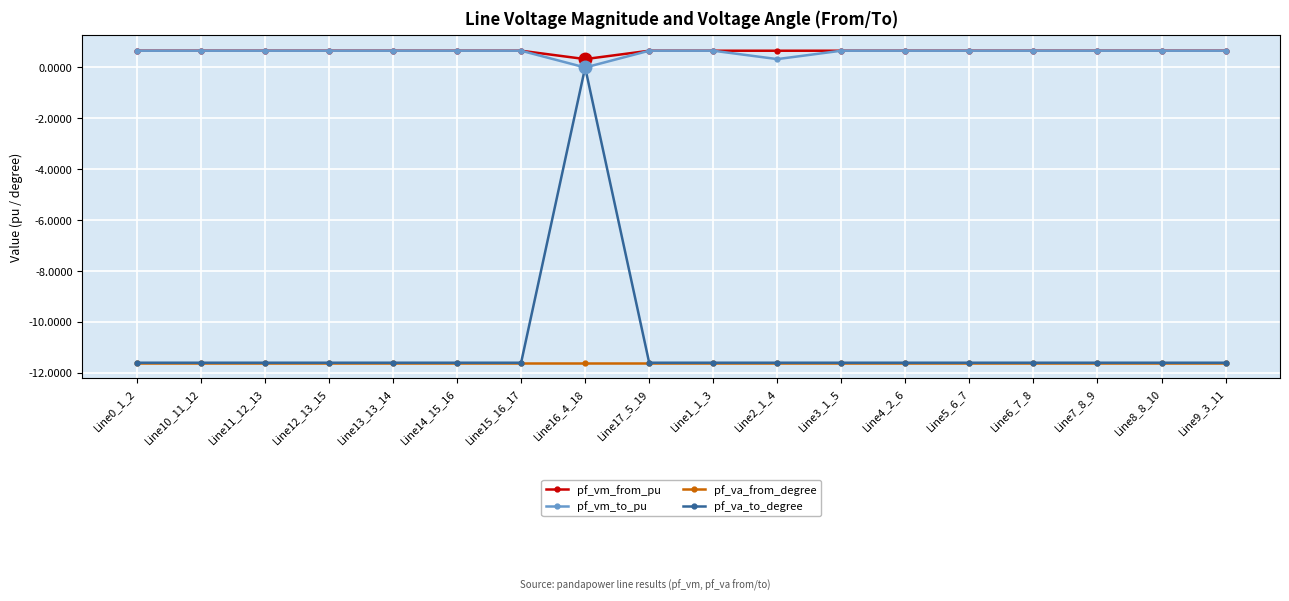

Read the pf_va_from_degree value at Line1_1_3.

-11.6